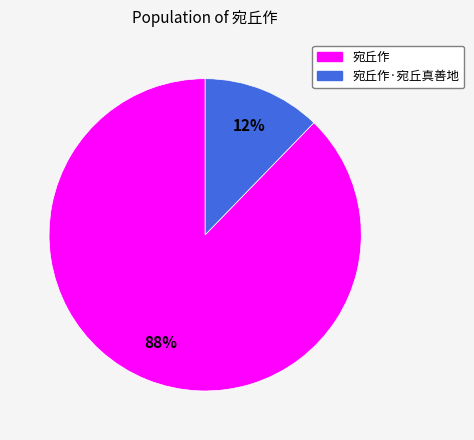

Is there any slice that represents more than half of the pie?

Yes